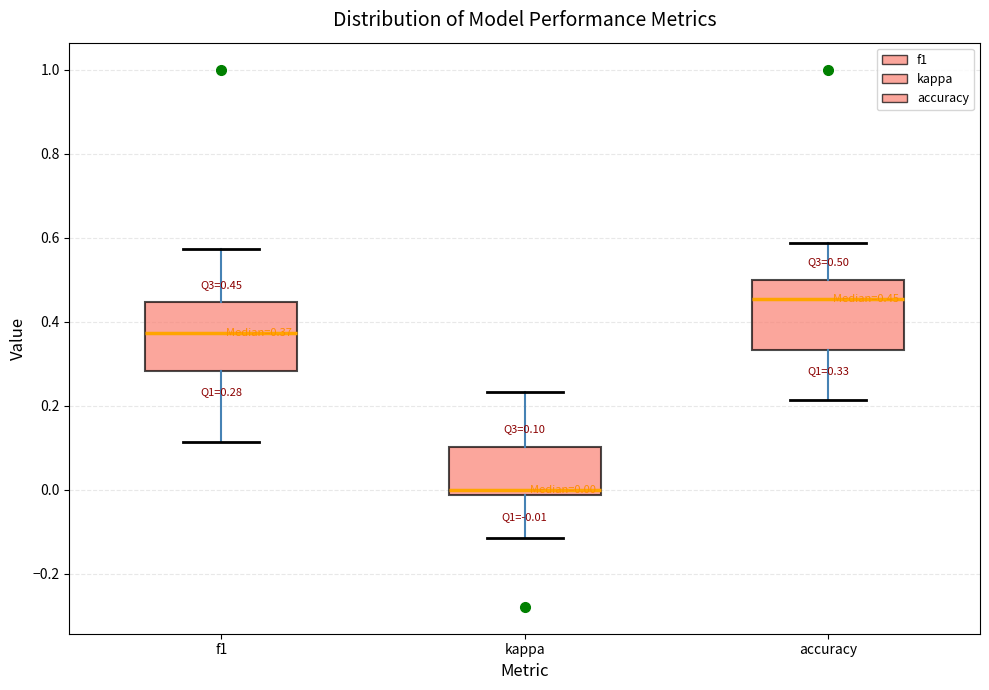

Which box's median line is the lowest?

kappa